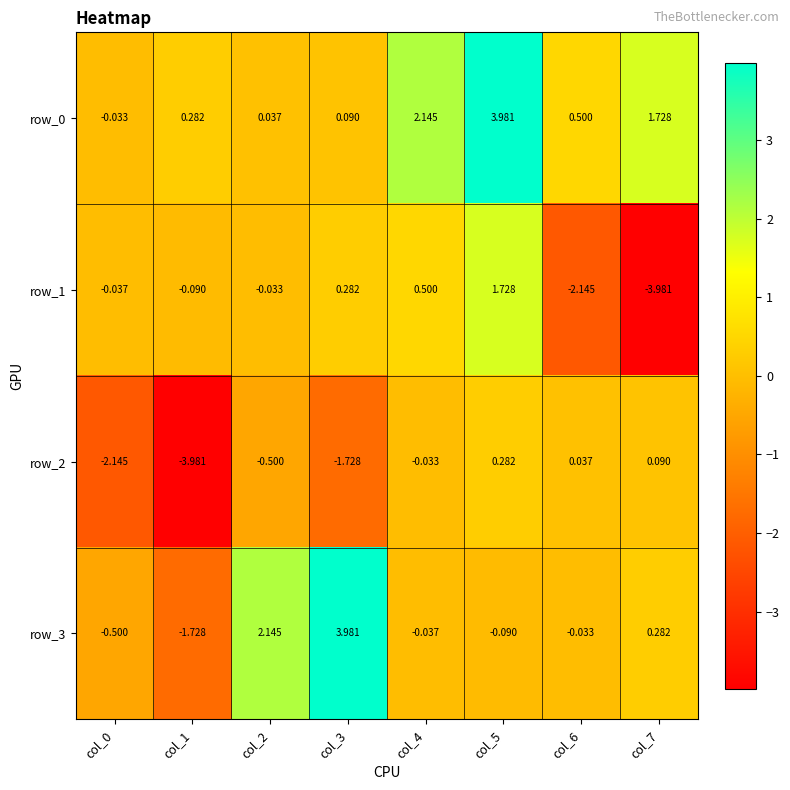

At which category is the sum across all series the highest?

col_5